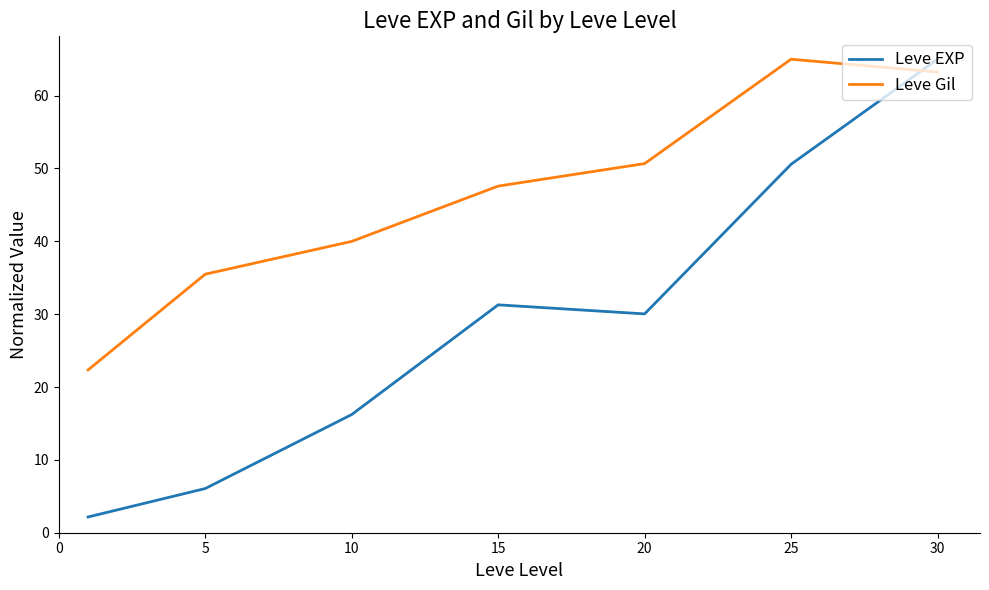

What is the difference between the second highest and second lowest values in the Leve Gil series?

27.8